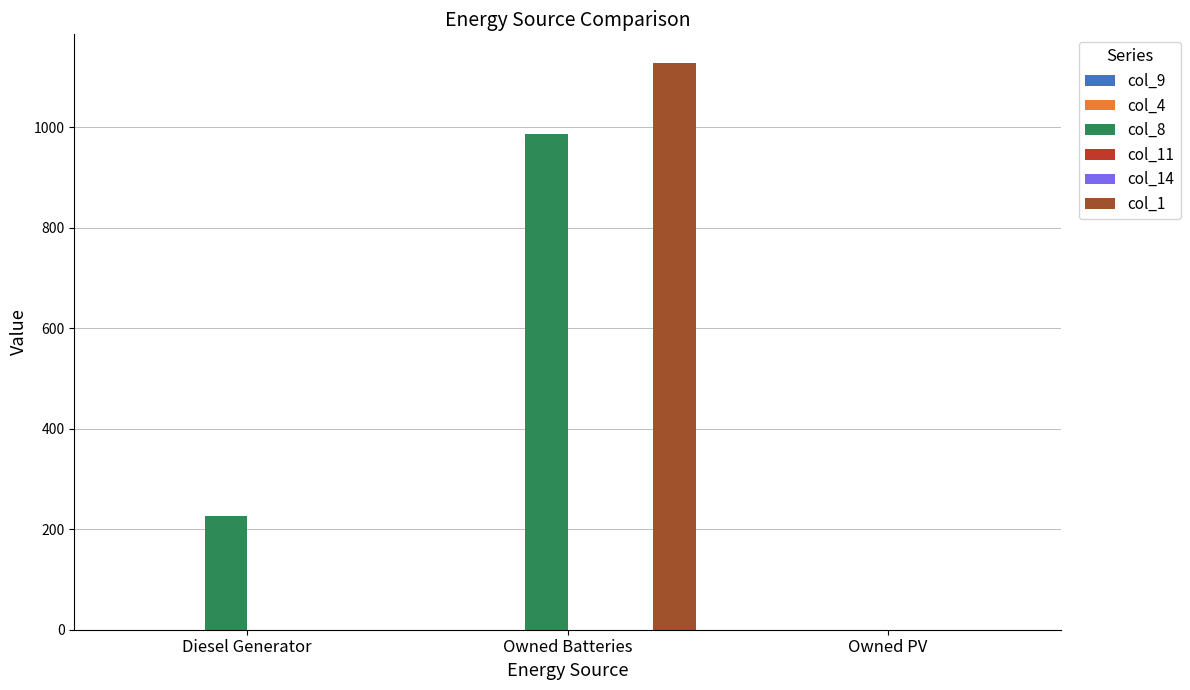

How many bars are there in each group?

6